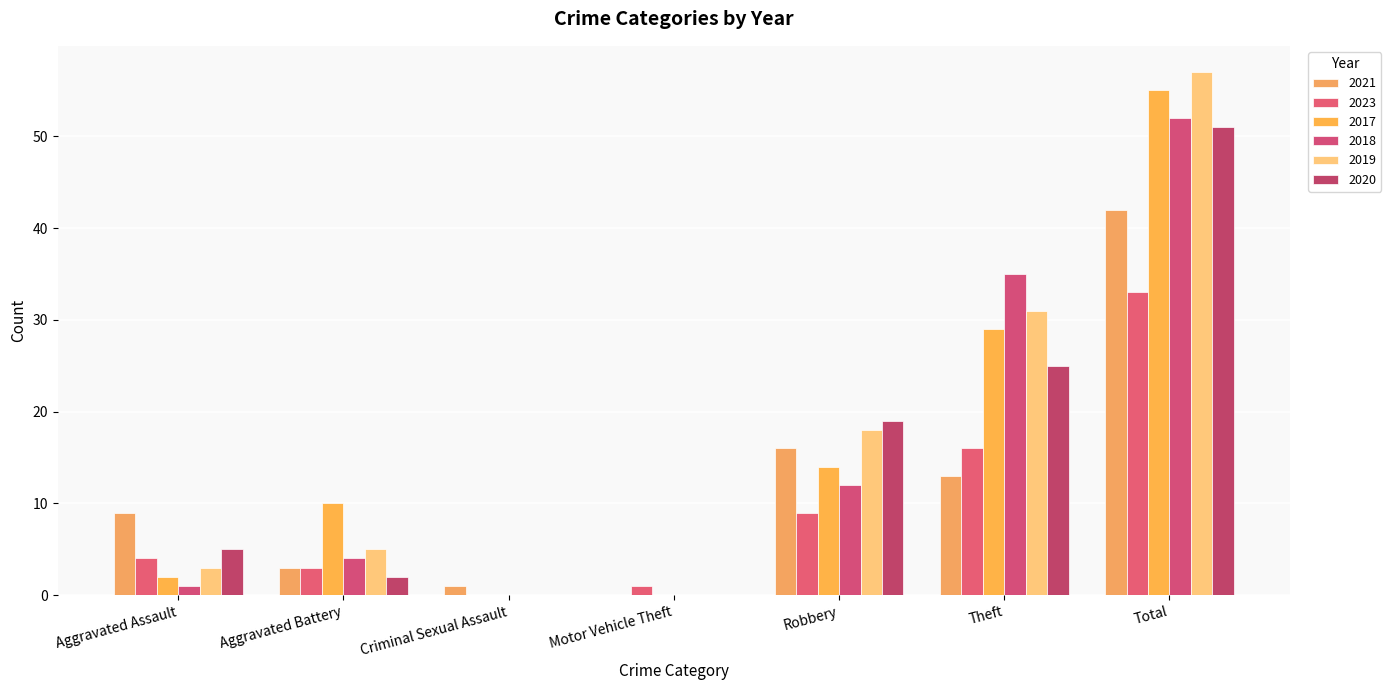

Where is 2019 nearest to the value 28?

Theft